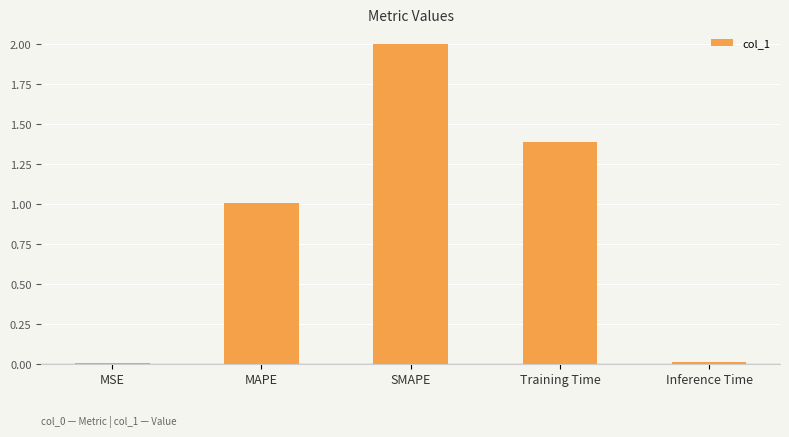

Which has a higher value, Training Time or MAPE?

Training Time